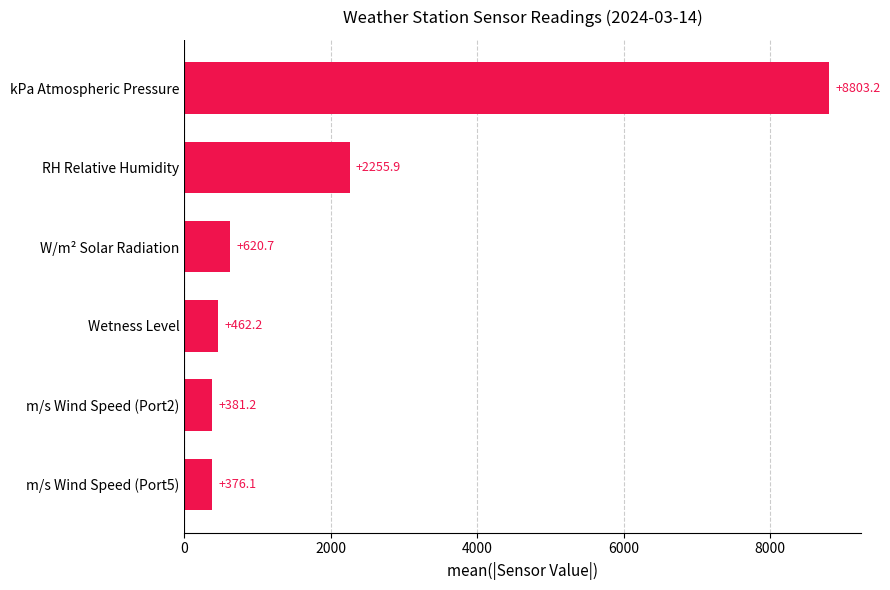

Is it true that the value at kPa Atmospheric Pressure is 4774.1?

False